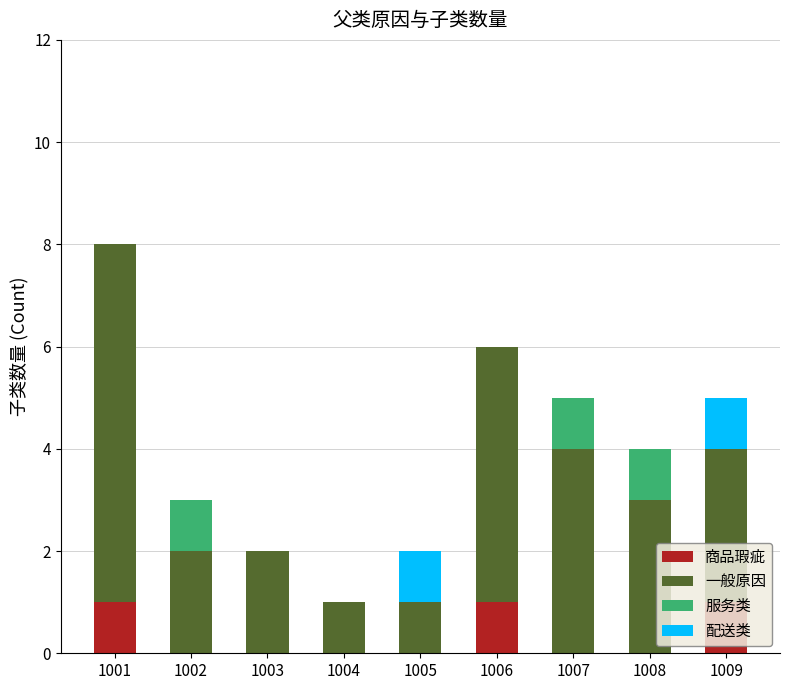

What is the total value across all series at 1001?

8